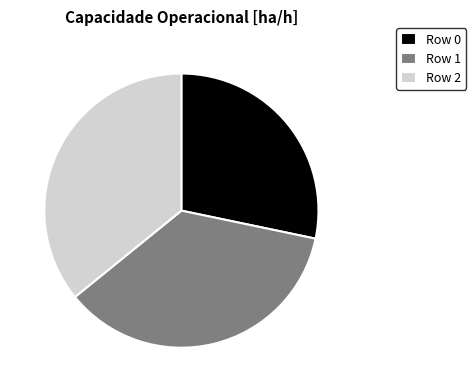

Combined, do Row 1 and Row 0 account for over 50%?

Yes